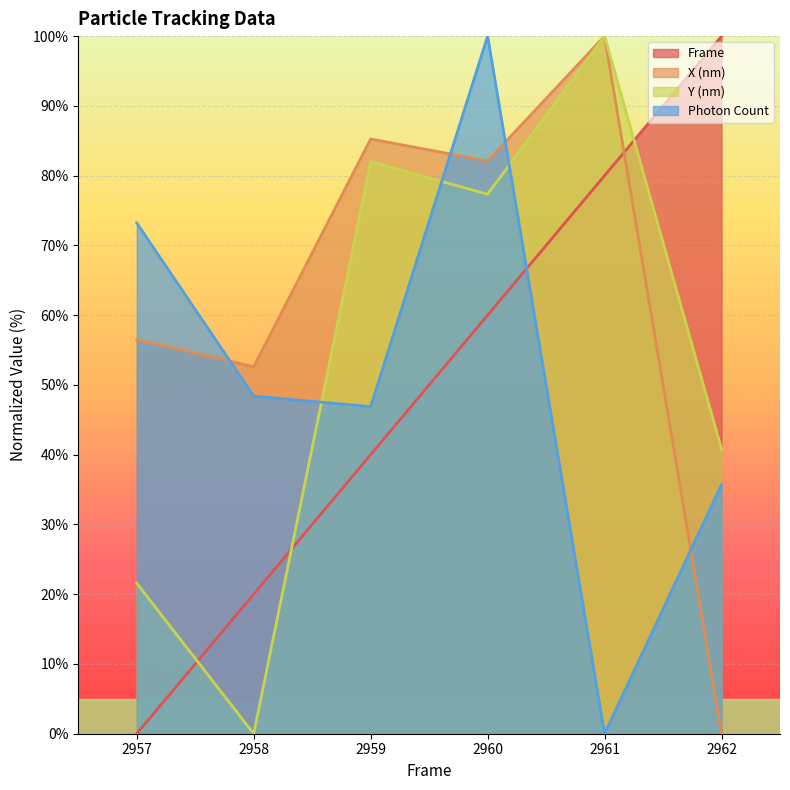

What is the average value of the Y (nm) series?

53.6